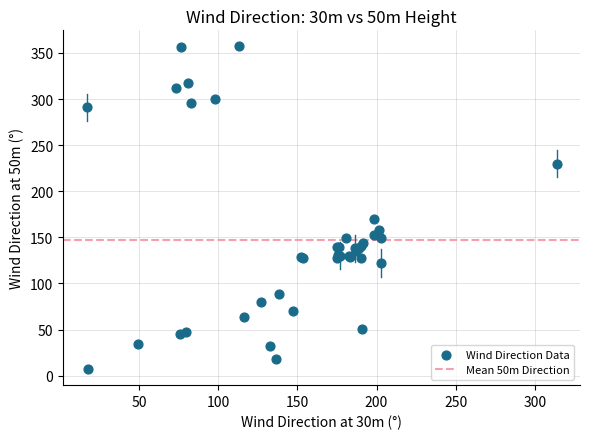

What Y value in the scatter plot is closest to 182?

169.8